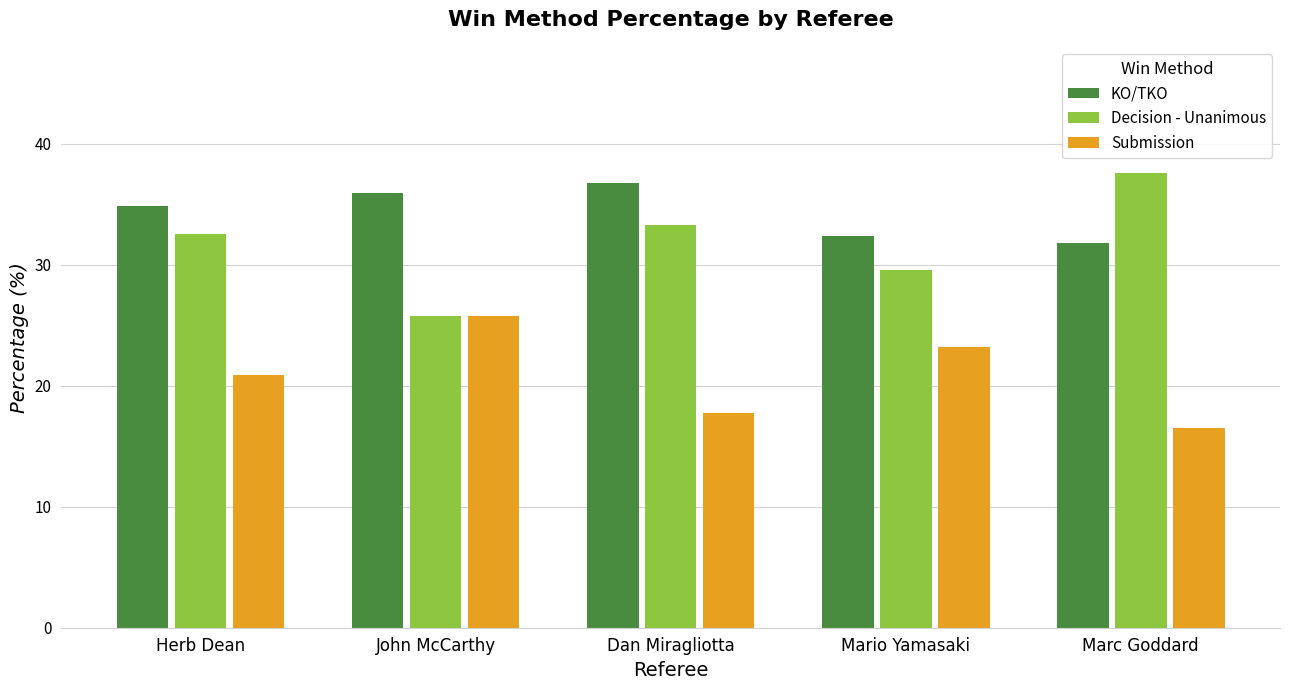

How many bars are there in each group?

3